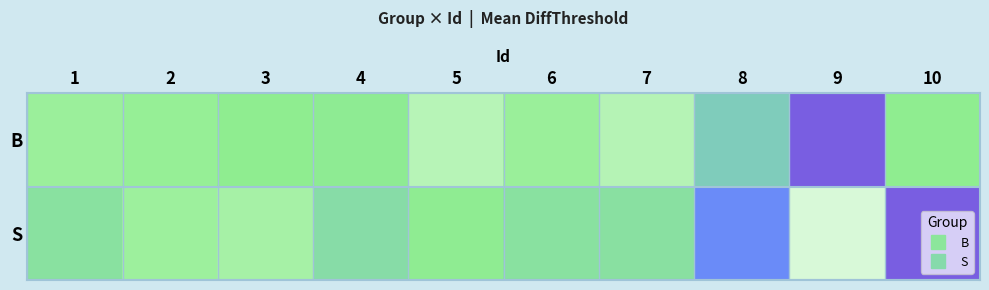

Reading left to right, extract all data points from this chart.

B: 1=5.4	2=5.7	3=6.0	4=6.2	5=3.9	6=5.5	7=3.9	8=8.3	9=15.5	10=6.0
S: 1=6.9	2=5.2	3=4.8	4=7.3	5=6.2	6=6.8	7=7.0	8=12.8	9=2.1	10=15.5